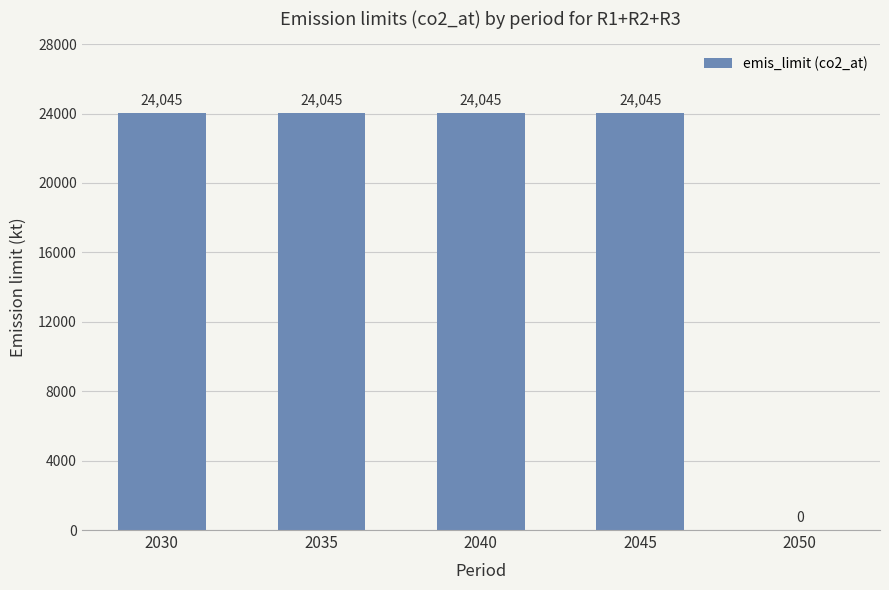

How many categories are shown in the chart?

5